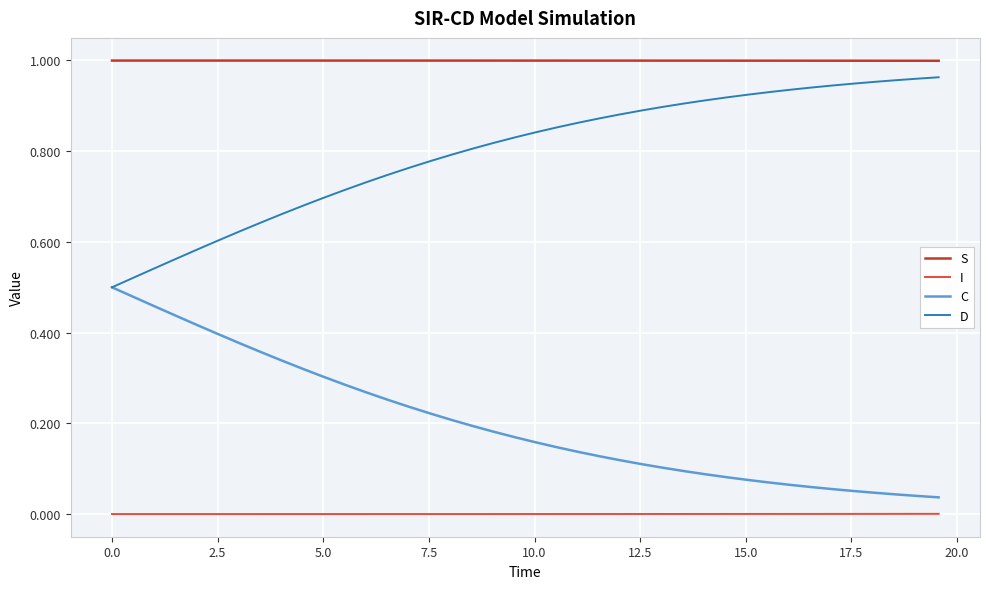

True or false: S and C intersect in this chart.

False